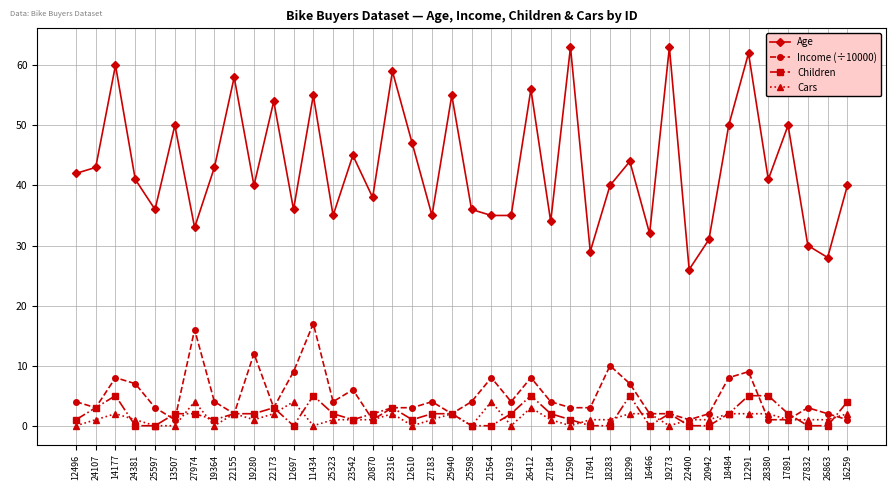

The value of Age at 20870 is 20. True or false?

False